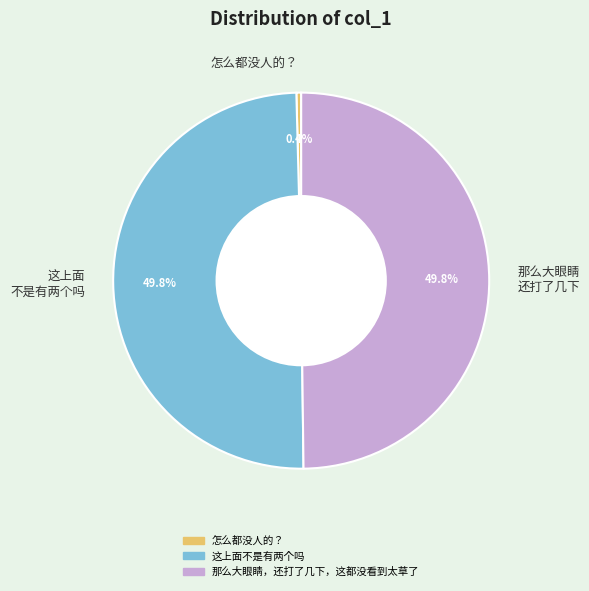

Between 怎么都没人的？ and 这上面 不是有两个吗, which is larger?

这上面 不是有两个吗